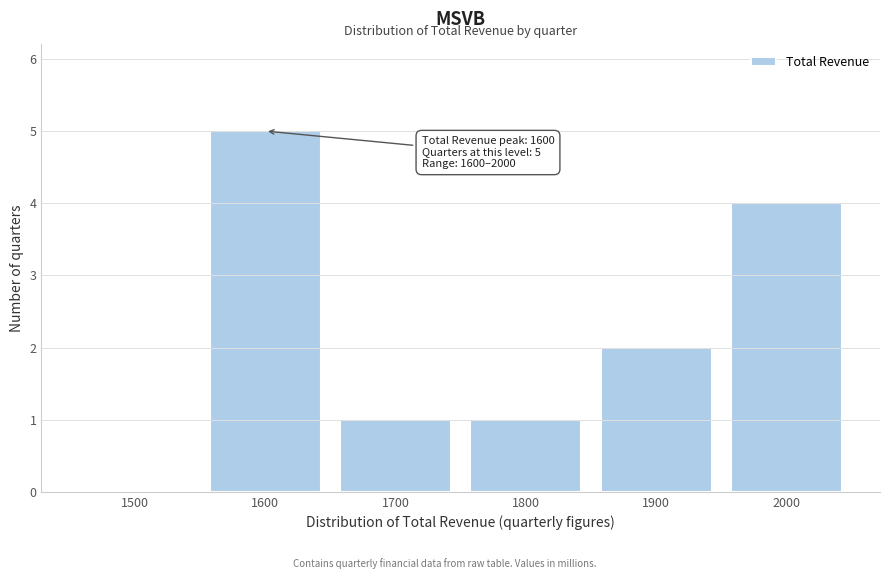

Reading left to right, list all the values displayed in this chart.

1500=0	1600=5	1700=1	1800=1	1900=2	2000=4